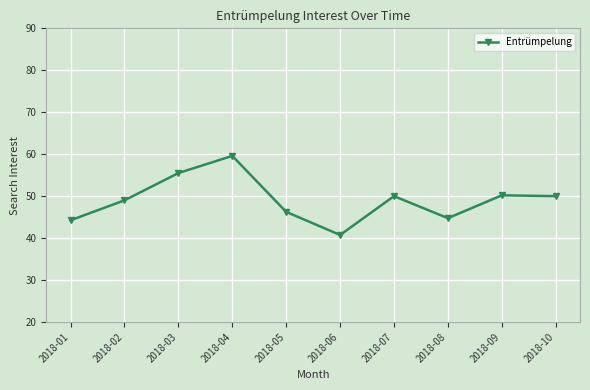

What is the smallest value displayed?

40.8